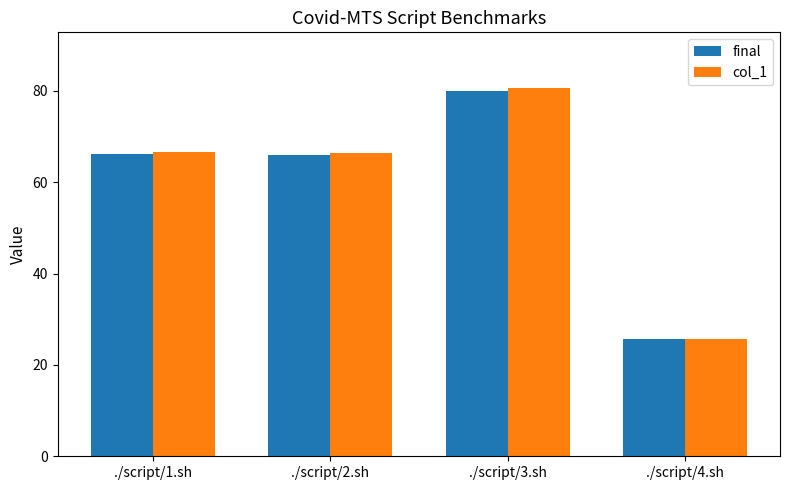

What position from the left is ./script/4.sh?

4